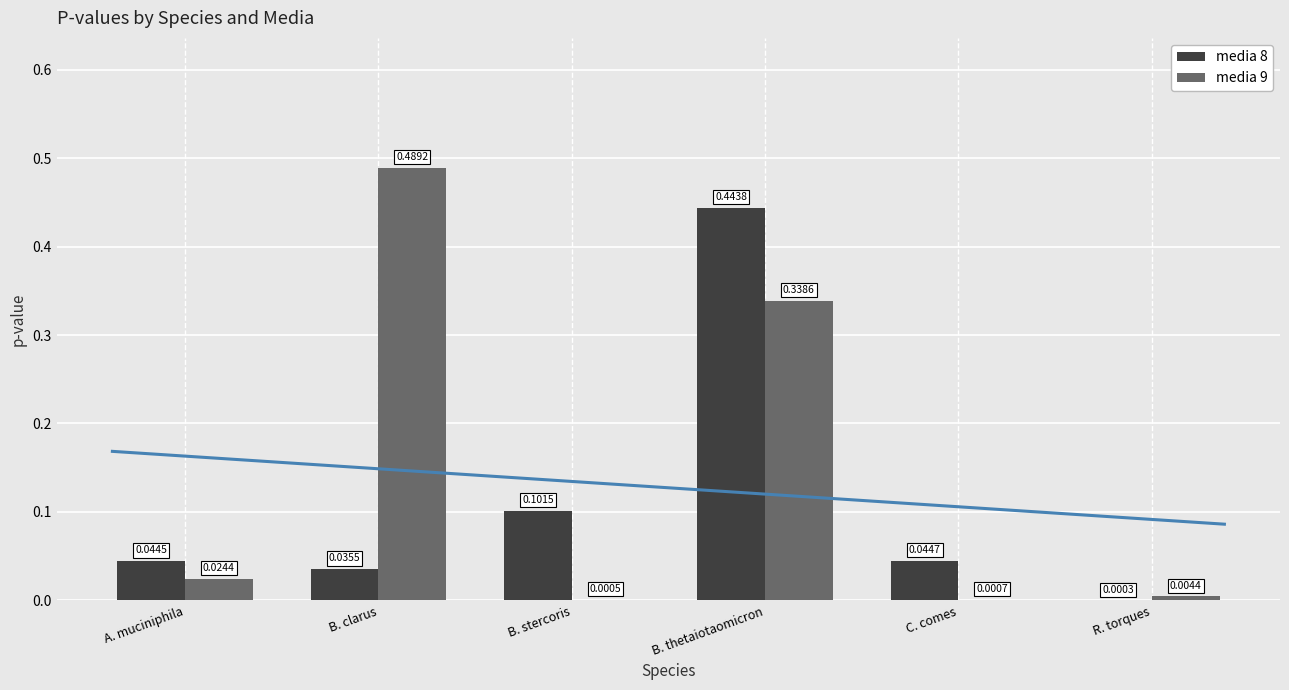

Which series has the widest spread of values?

media 9